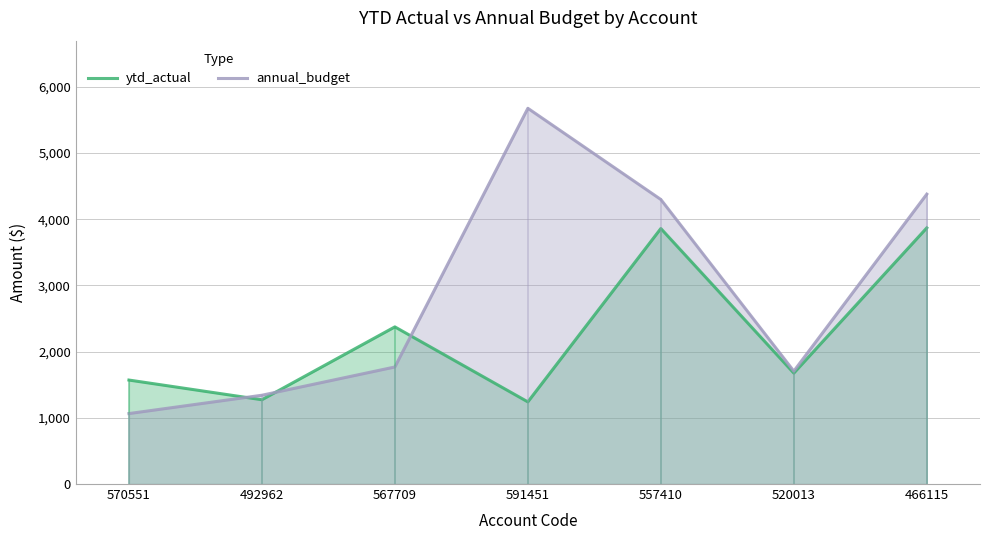

How many intersections are there between ytd_actual and annual_budget?

3